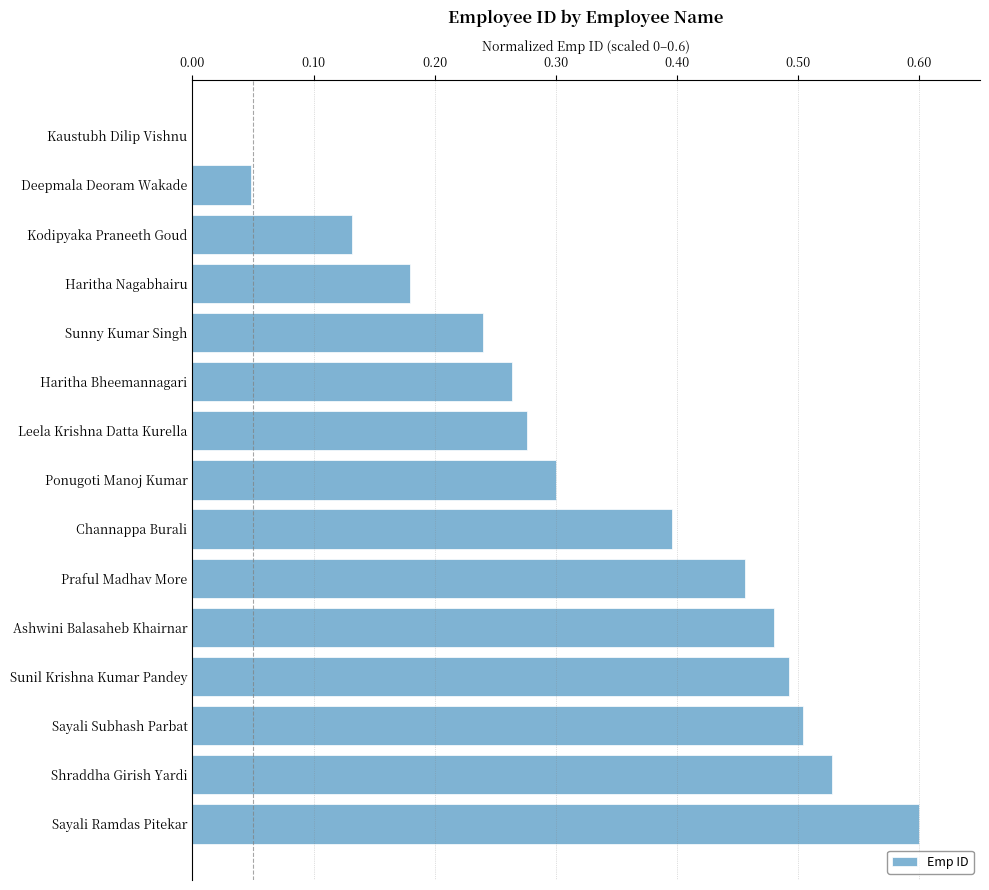

The chart shows a value of 0.3 at Haritha Nagabhairu. True or false?

False